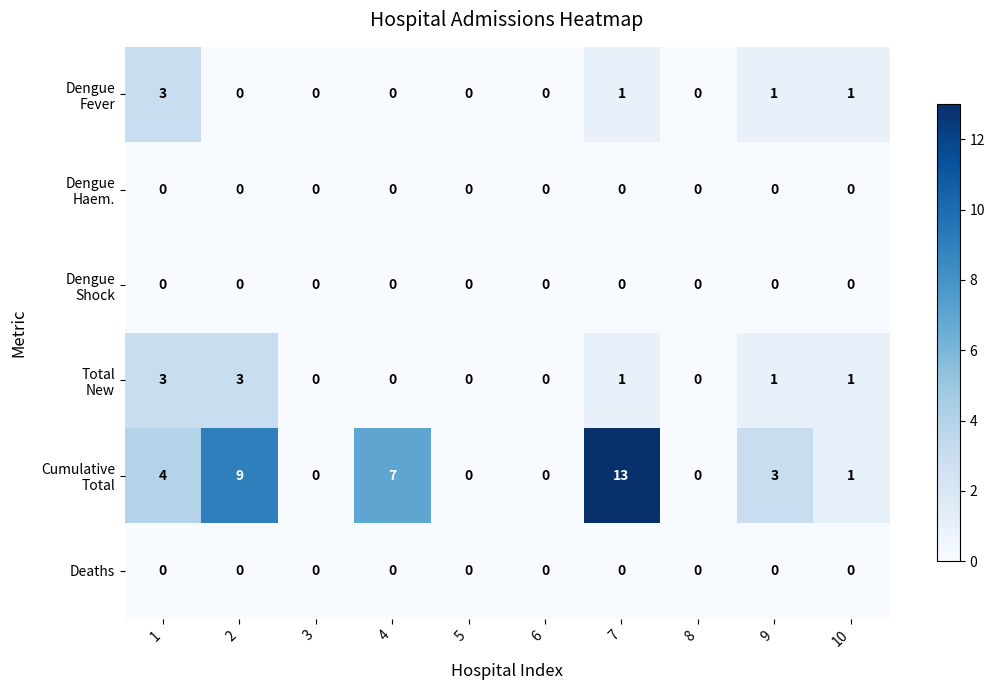

At which category is the sum across all series the highest?

7